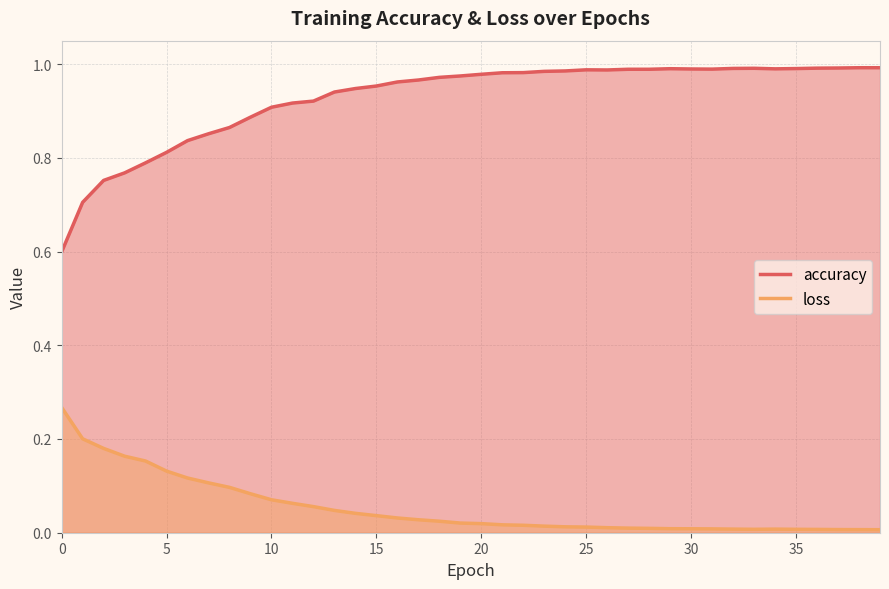

What is the difference between the second highest and second lowest values in the loss series?

0.2